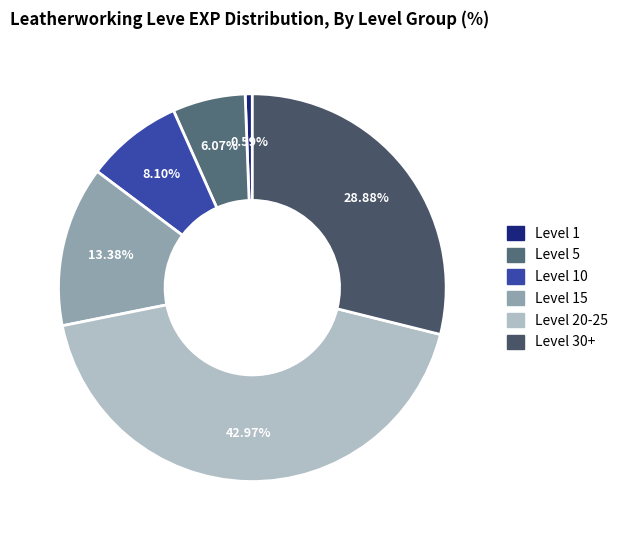

Is there a majority slice in this chart?

No